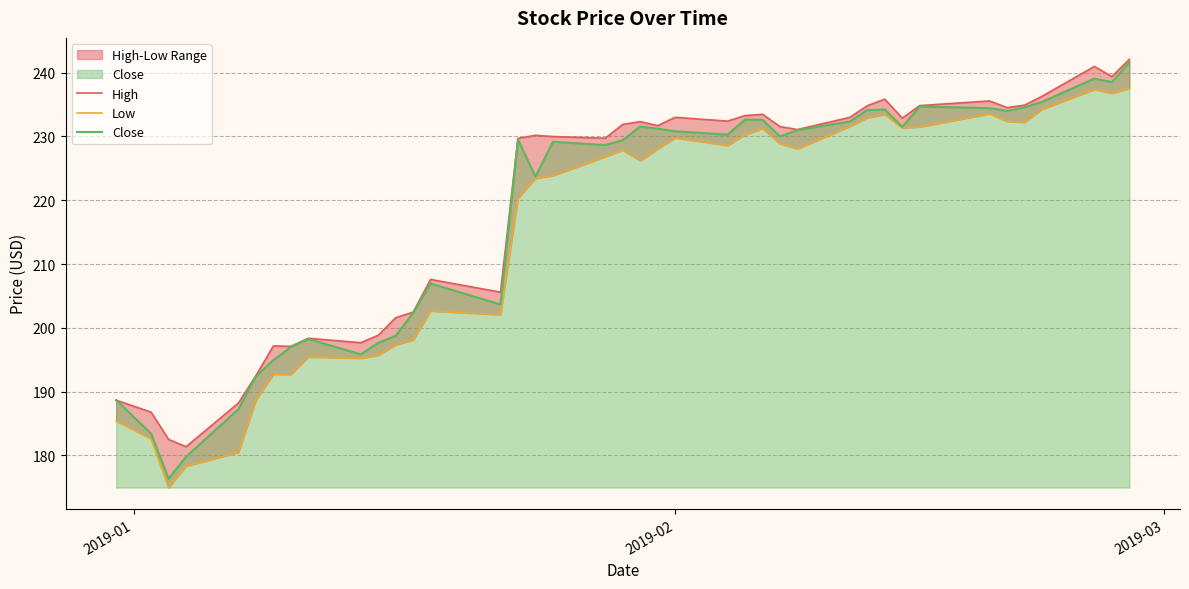

What is the minimum value for Close?

176.3